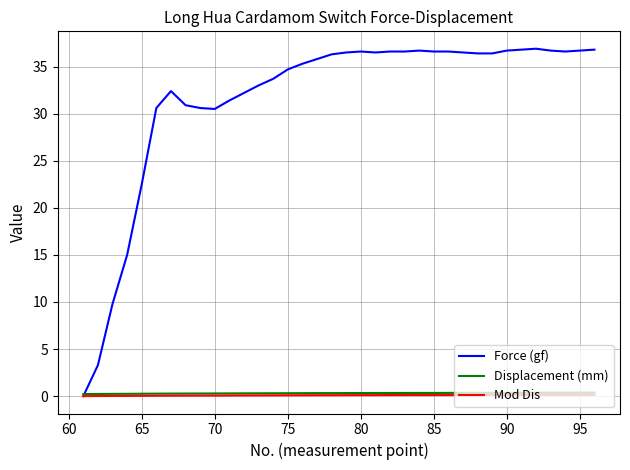

Which series has the largest total across all categories?

Force (gf)